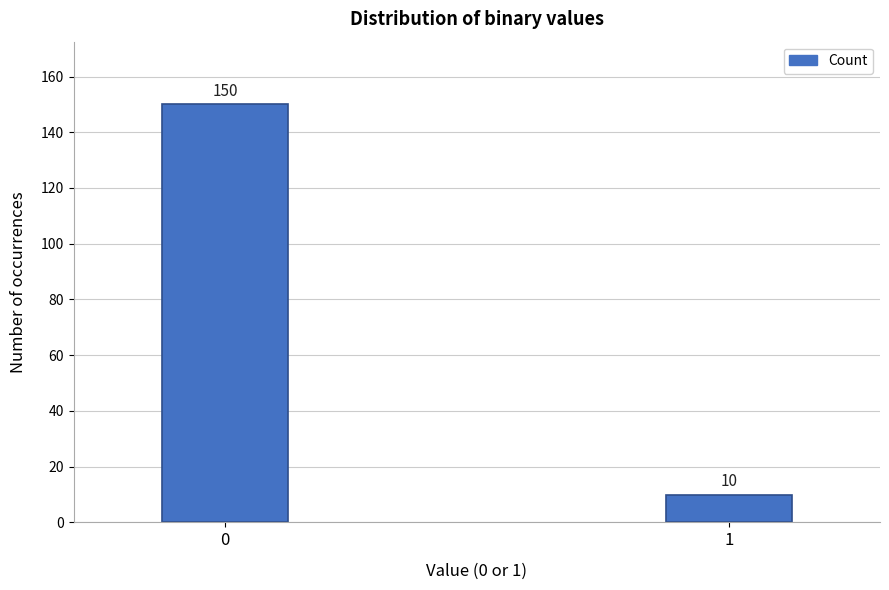

Reading left to right, what are all the values shown in this chart?

150	10